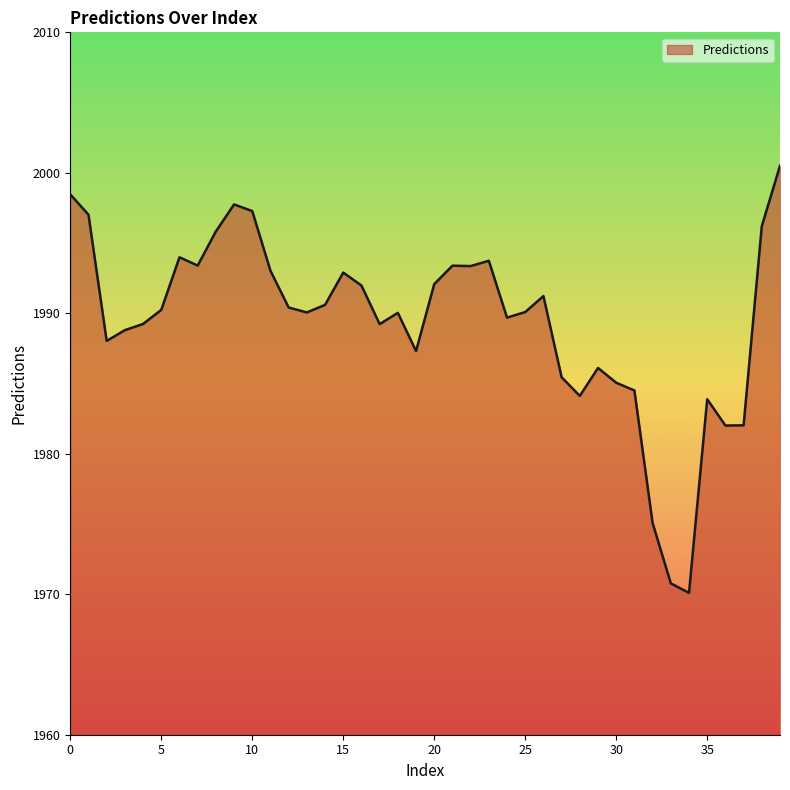

How many lines are shown in the chart?

1